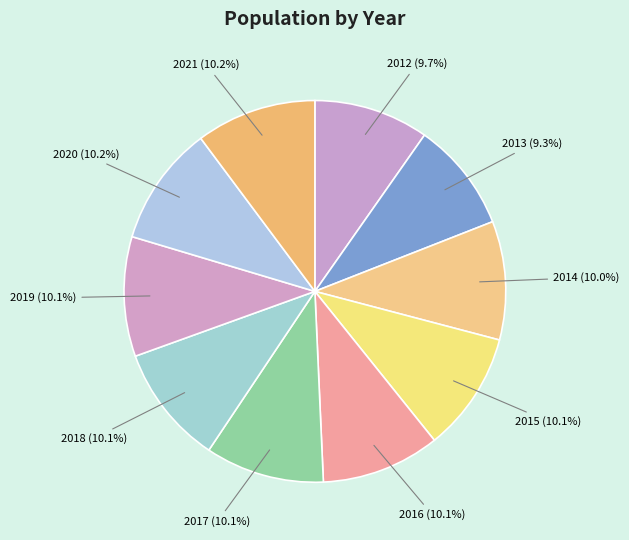

Does 2020 account for over 50% of the chart?

No